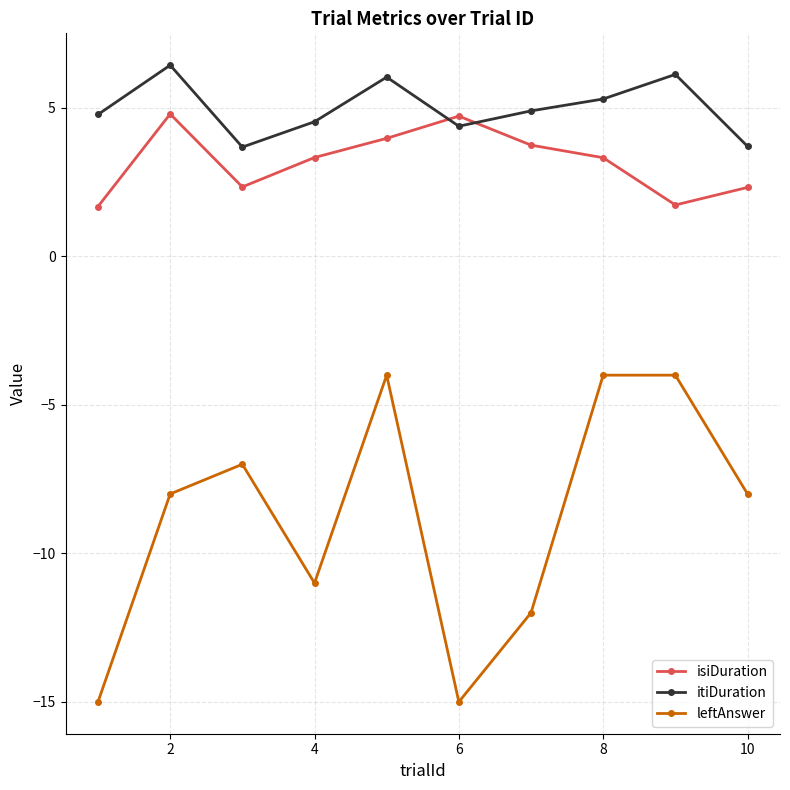

What is the value of the isiDuration point at the 9th from the left?

1.7